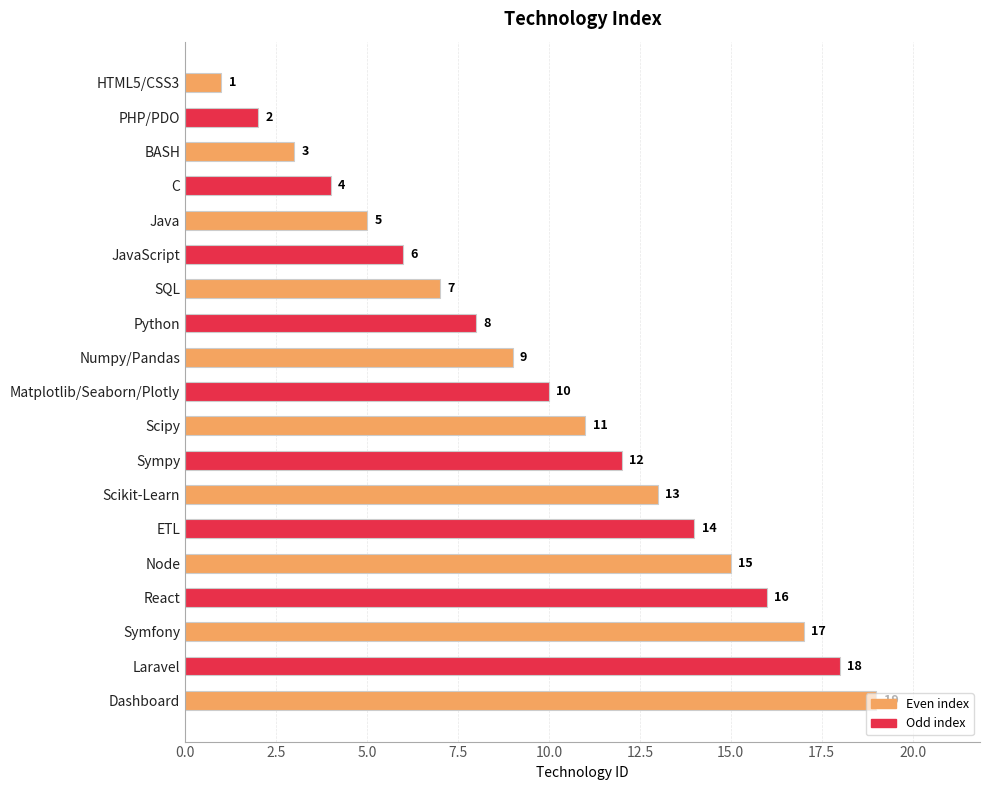

True or false: the data shows 4 at Scipy.

False